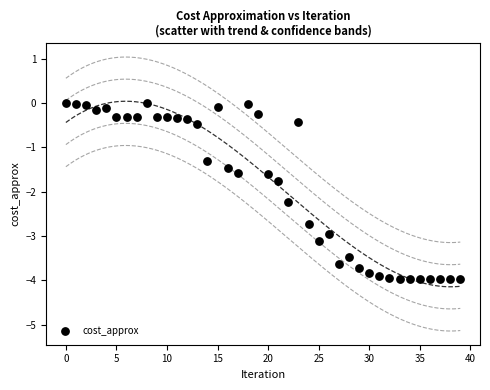

What Y value in the scatter plot is closest to -1?

-1.3